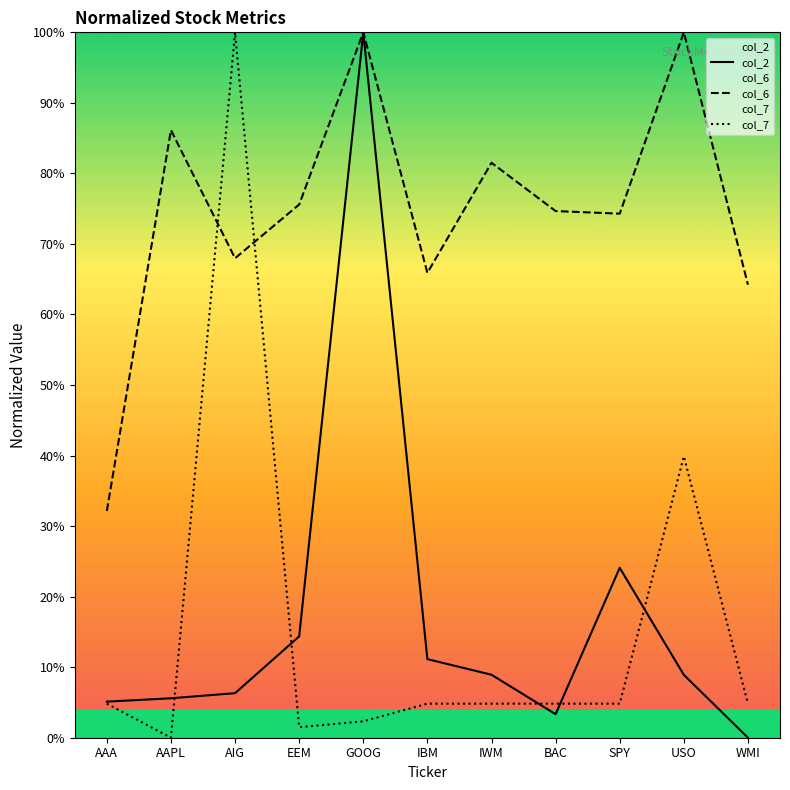

At which category does the chart reach its minimum across all series?

WMI